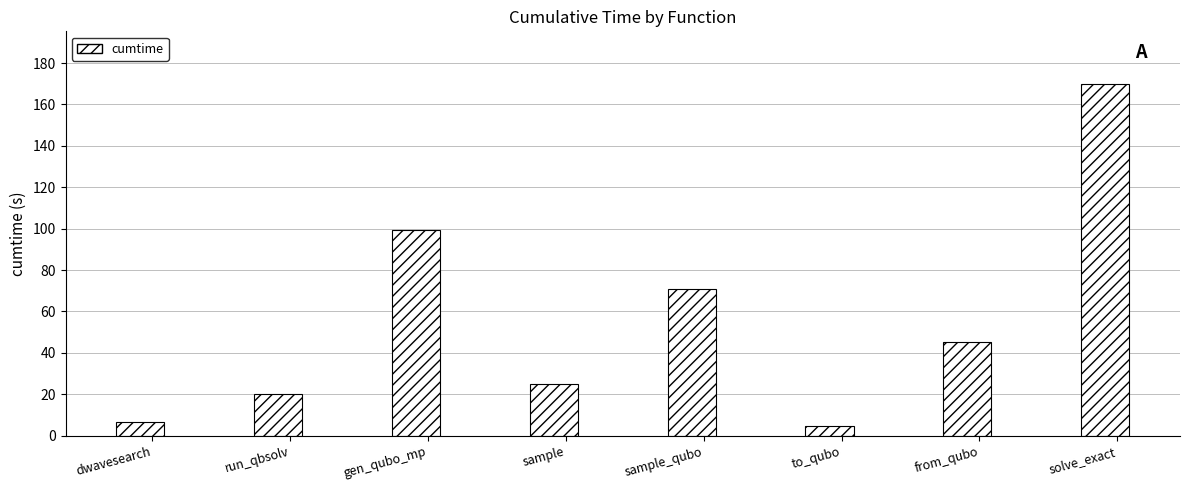

What is the maximum value shown in the chart?

169.9